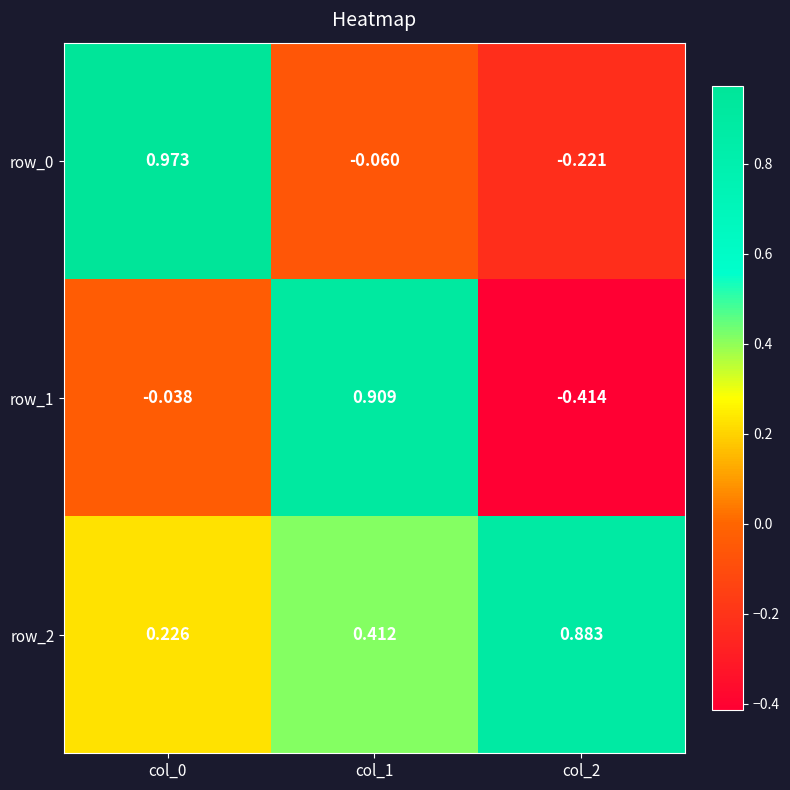

Is the value of row_0 at col_0 greater than the value of row_2 at col_1?

Yes